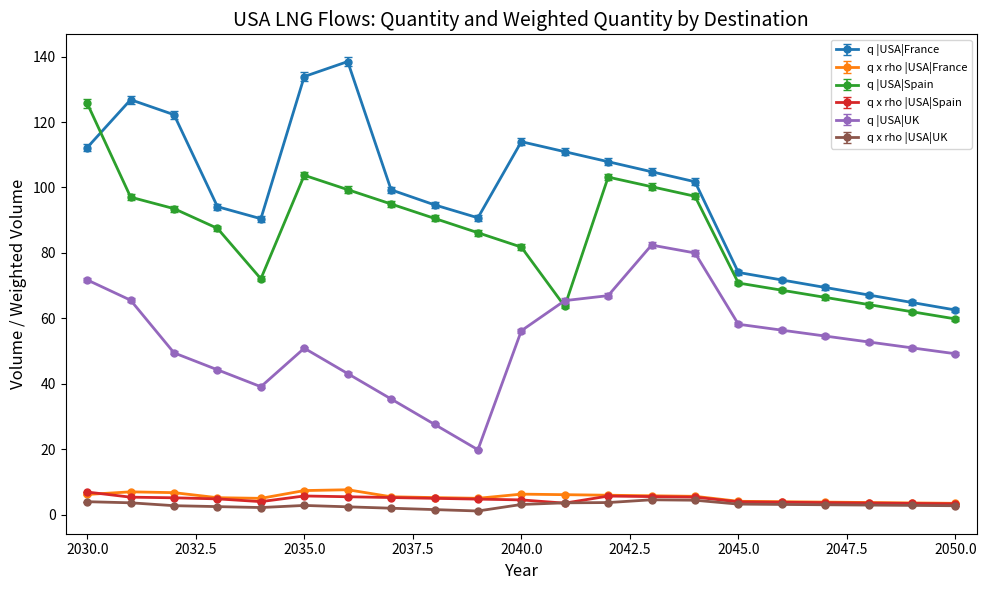

Does the chart display data point markers on the line(s)?

Yes